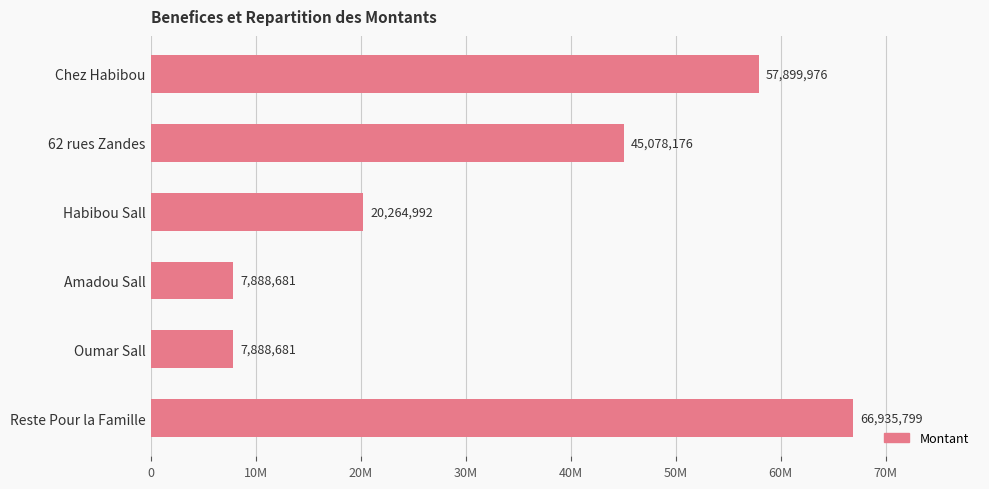

Does the chart contain any negative values?

No